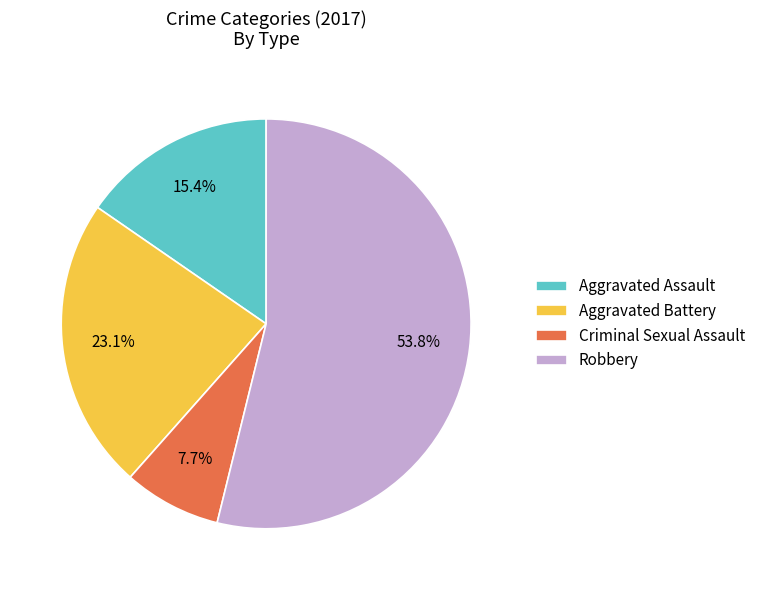

What percentage is the Criminal Sexual Assault slice, to the nearest percent?

8%